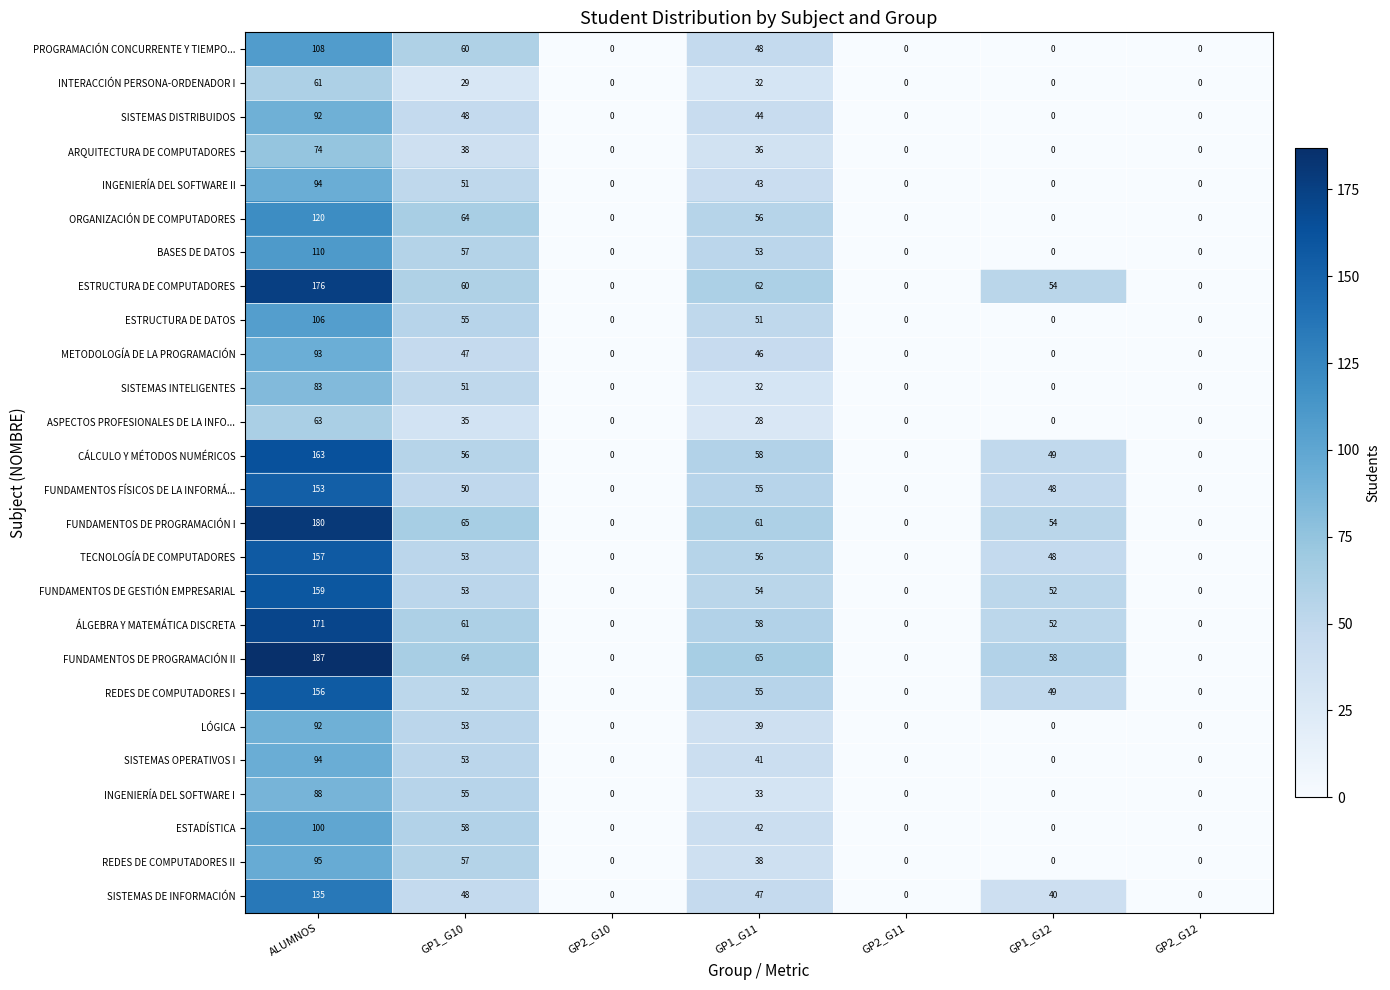

The value of FUNDAMENTOS DE PROGRAMACIÓN I at GP1_G12 is 54. True or false?

True